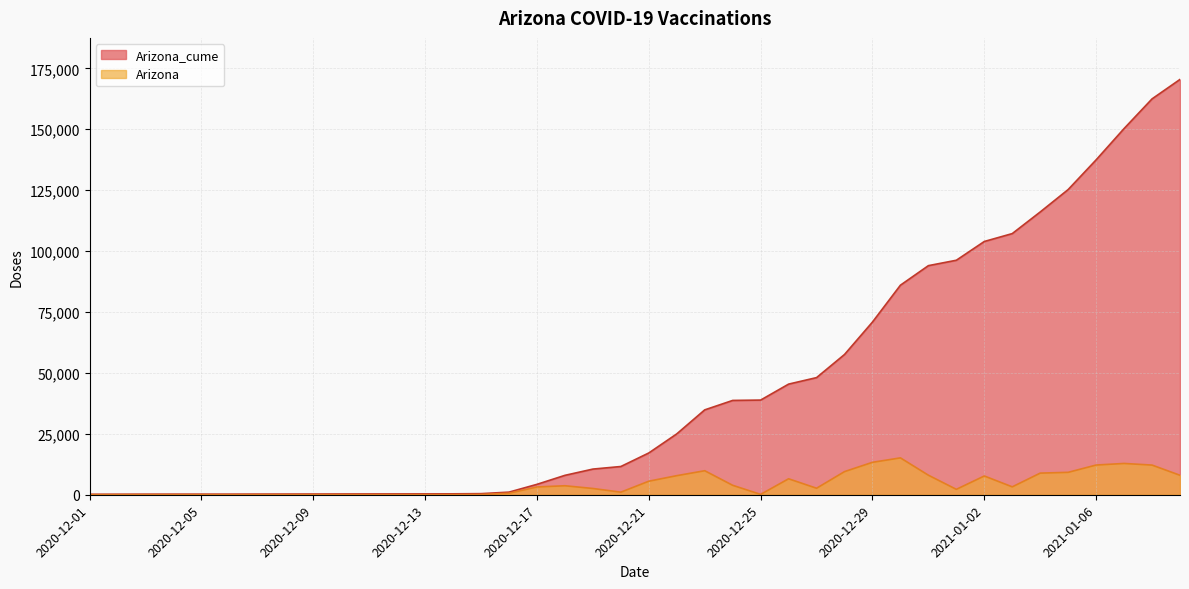

True or false: Arizona and Arizona_cume intersect in this chart.

False